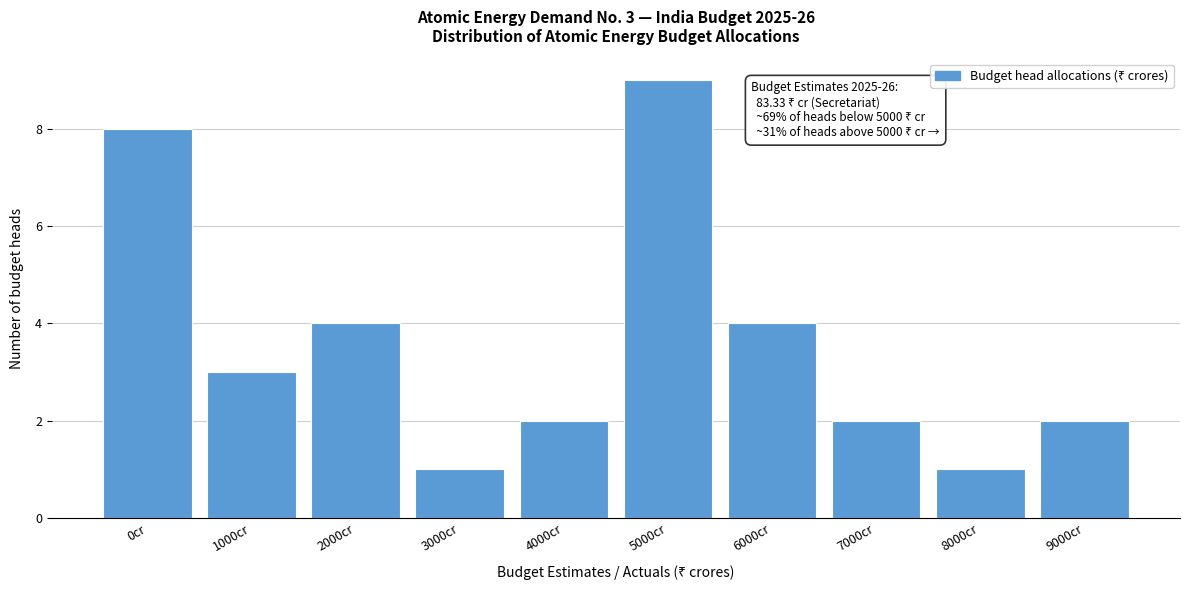

Reading right to left, transcribe all the data shown in this chart.

9000cr=2	8000cr=1	7000cr=2	6000cr=4	5000cr=9	4000cr=2	3000cr=1	2000cr=4	1000cr=3	0cr=8